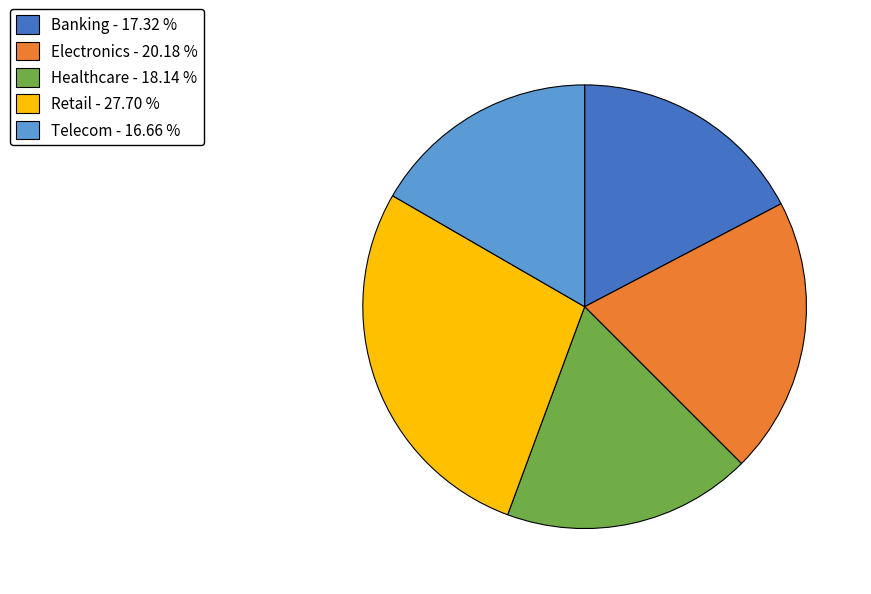

Is there a majority slice in this chart?

No